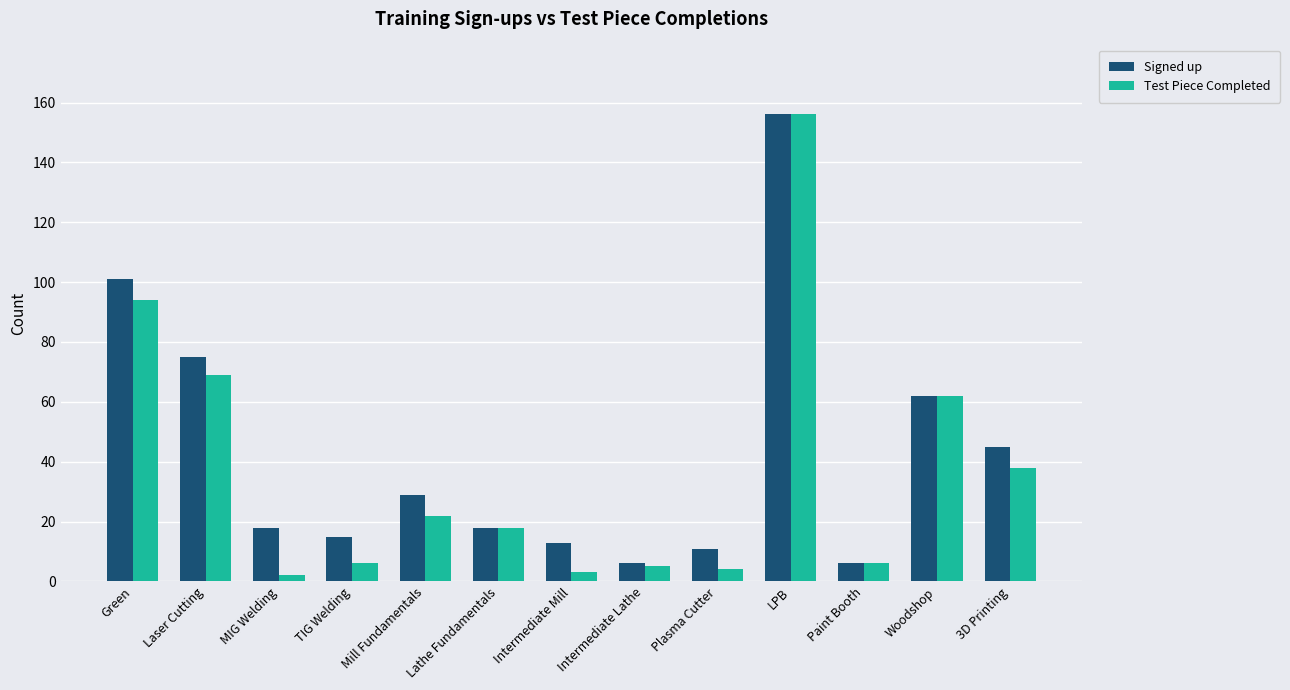

How many bars are there in total?

26